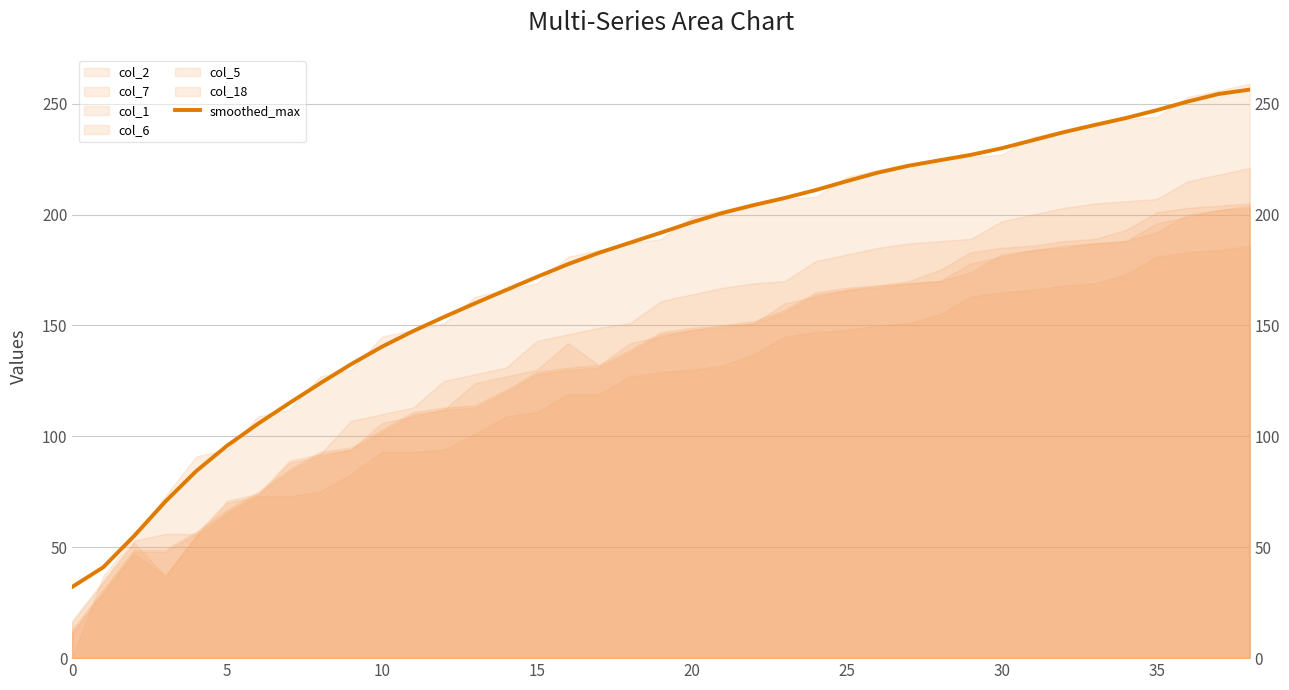

Count the number of categories in the chart.

39